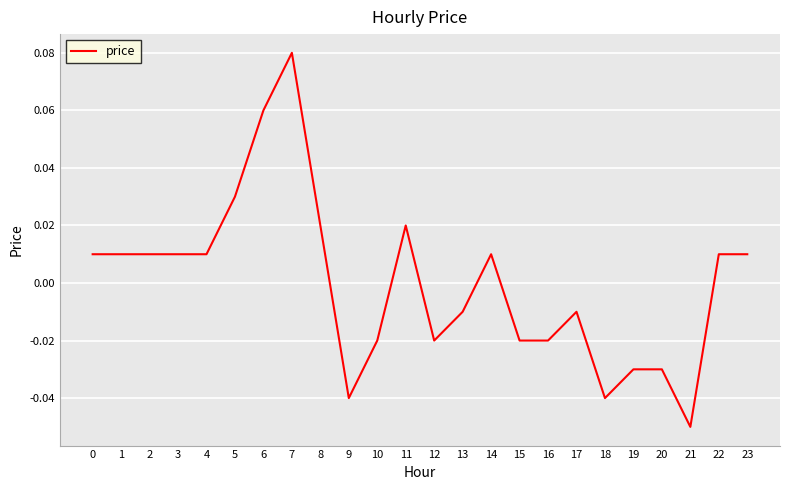

Between 22 and 21, which is larger?

22